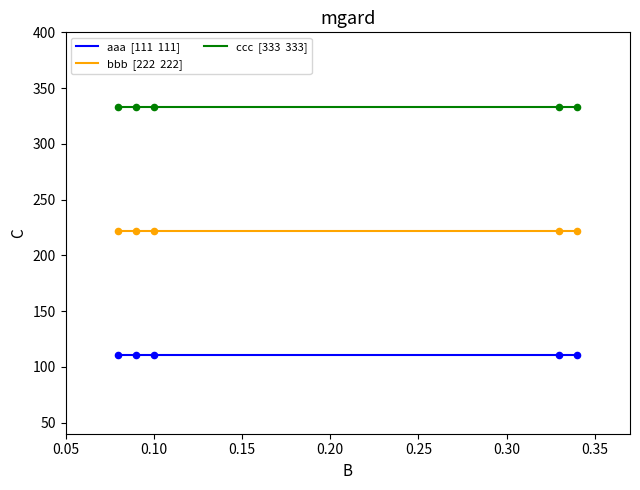

What is the smallest value displayed?

111